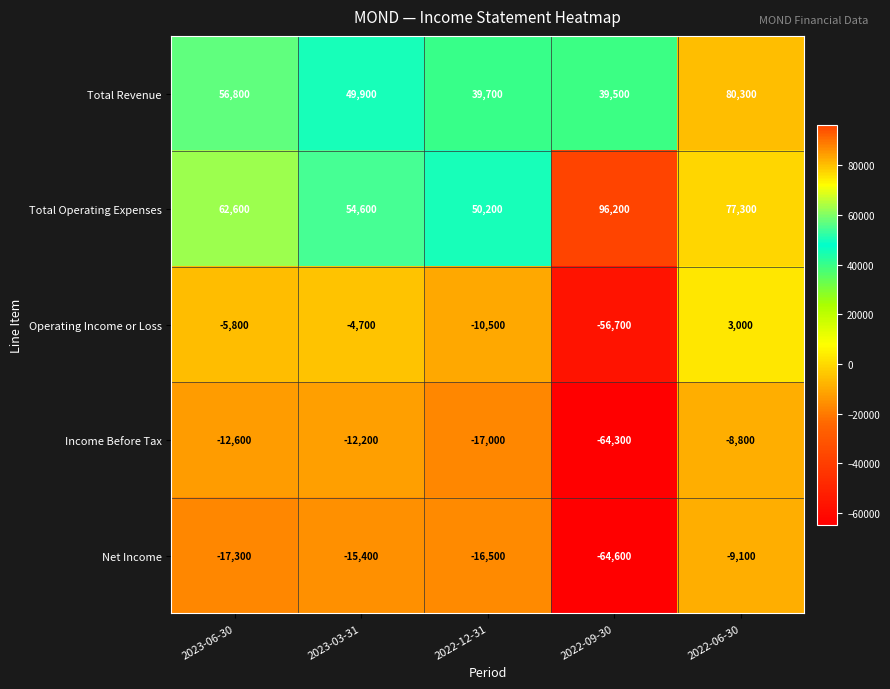

What is the approximate value of Operating Income or Loss at 2023-03-31, to the nearest 10?

-4700